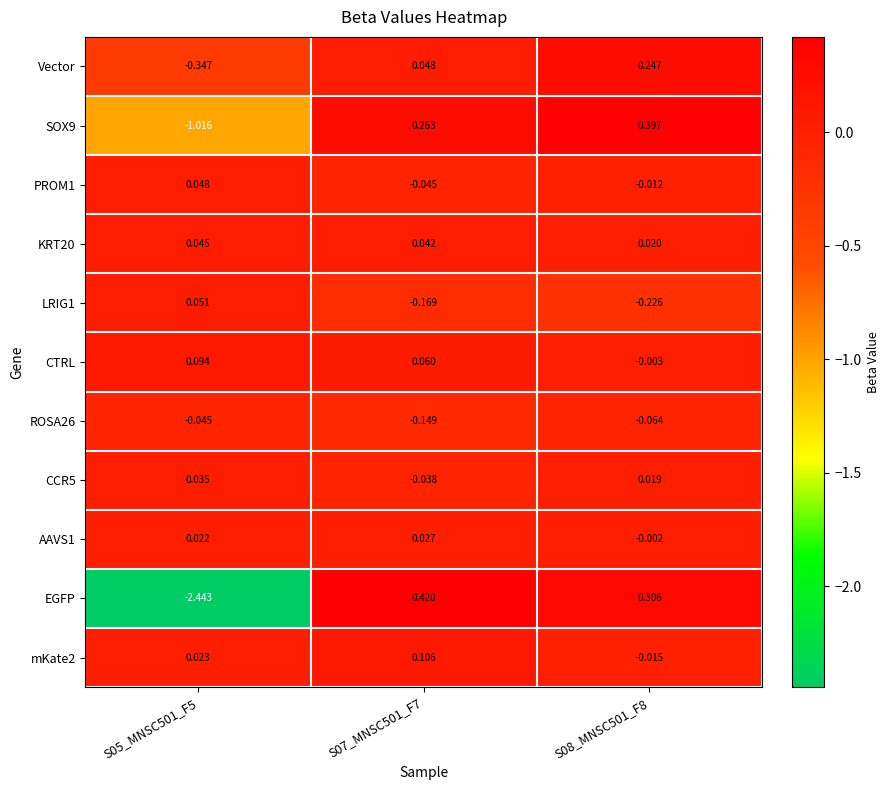

Is the value of Vector at S08_MNSC501_F8 greater than the value of EGFP at S08_MNSC501_F8?

No